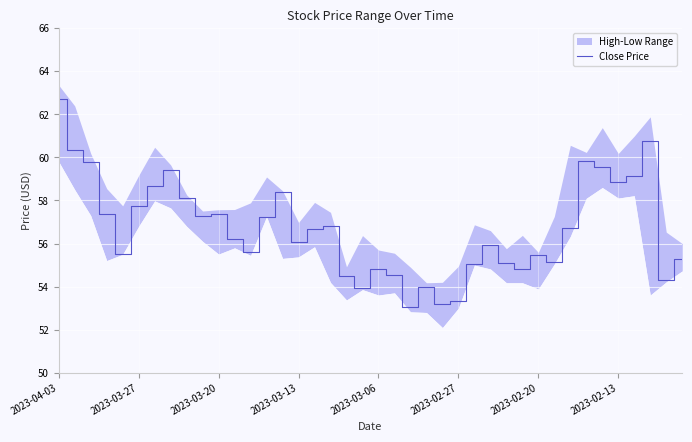

Is this an area chart (filled region under the line)?

No